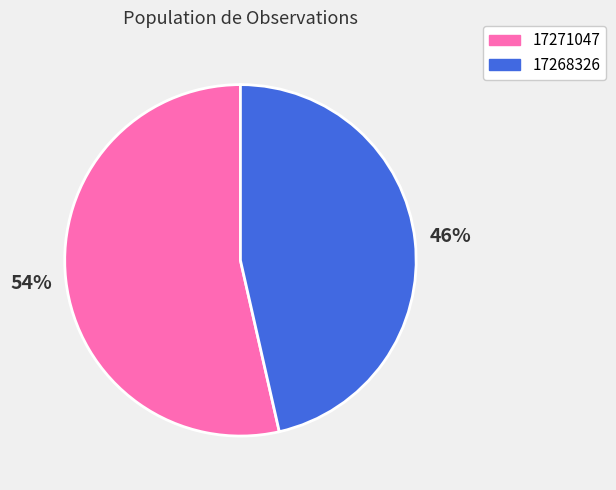

True or false: 17271047 accounts for 46% of the total.

False